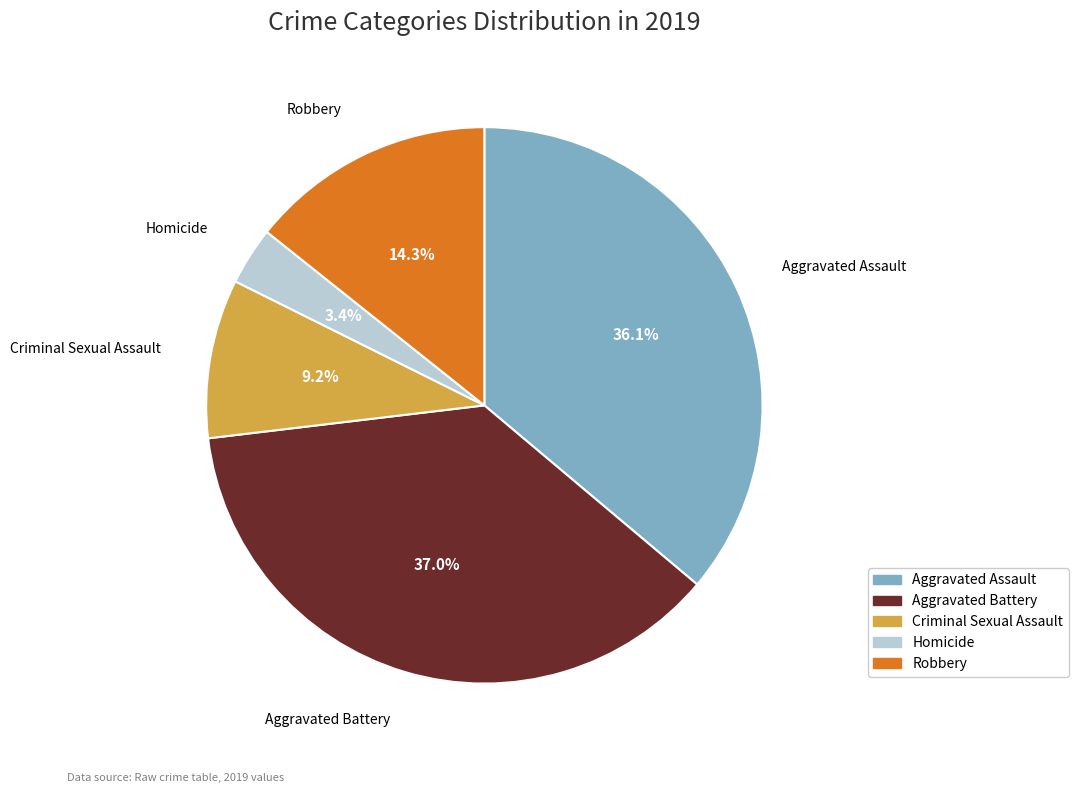

To the nearest percent, what is the average slice percentage?

20%